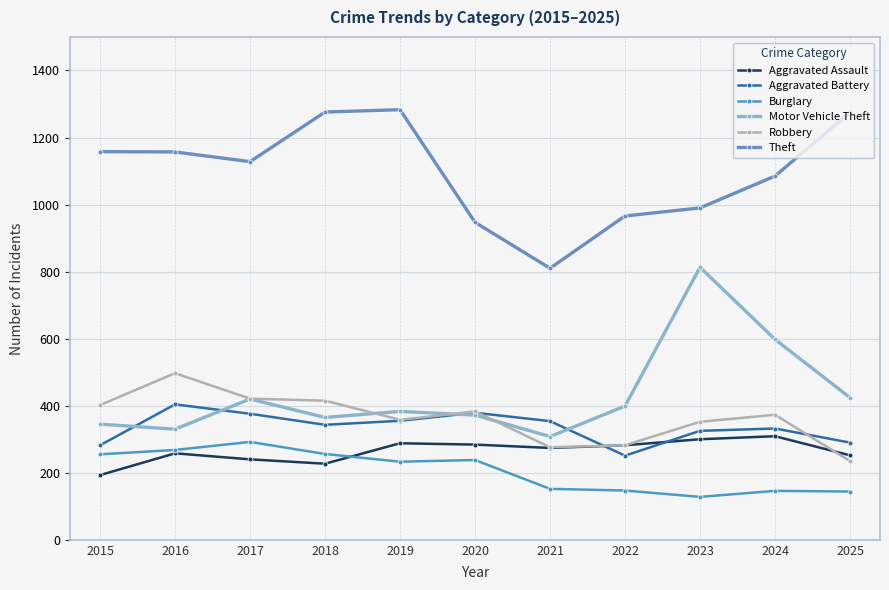

The Aggravated Assault series shows 240 at 2017. True or false?

True